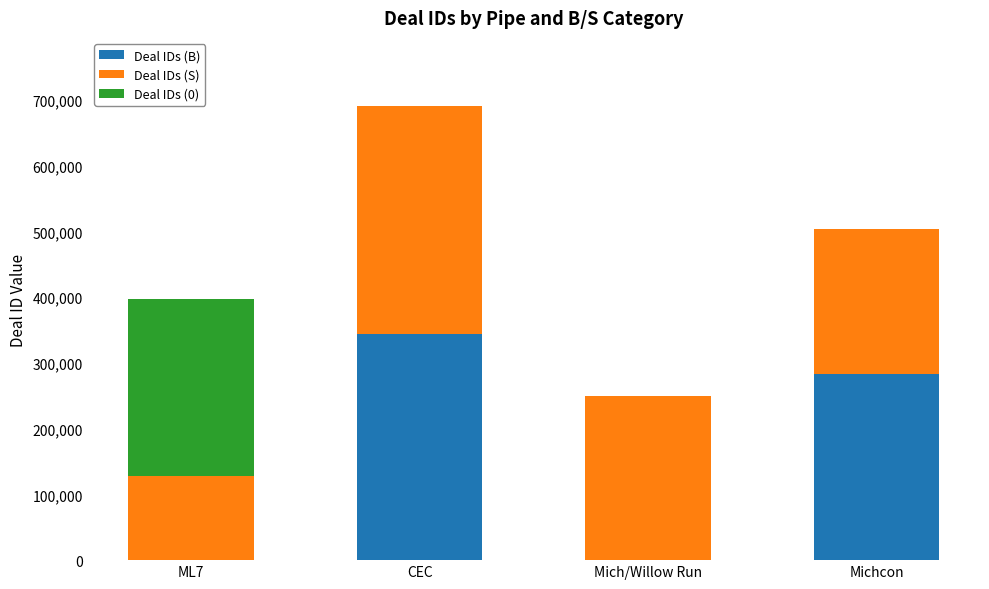

True or false: Deal IDs (B) has a value of 0 at Mich/Willow Run.

True